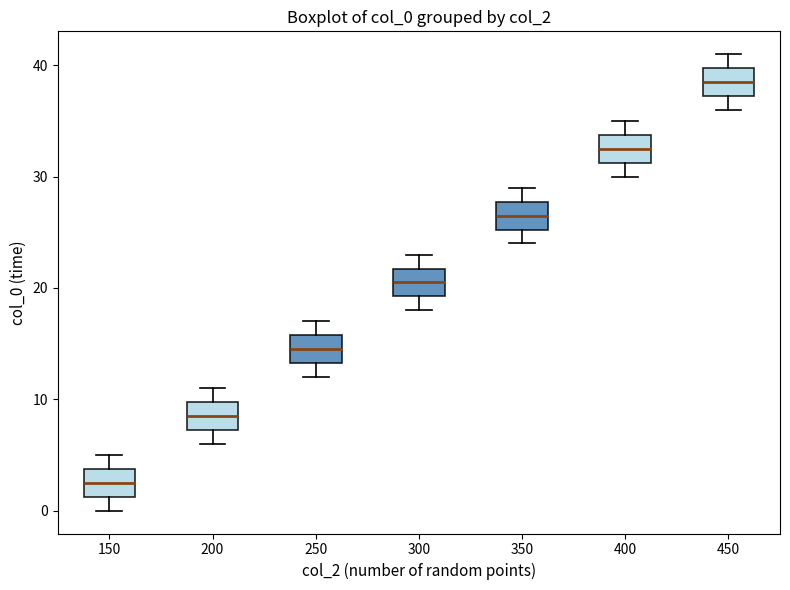

Reading left to right, read every box against the y-axis: the position of its median line, the range the box covers, and the ends of its whiskers. The values are not printed on the chart, so give them approximately, as read against the axis.

150: median 3, box 1 to 4, whiskers 0 to 5
200: median 9, box 7 to 10, whiskers 6 to 11
250: median 15, box 13 to 16, whiskers 12 to 17
300: median 21, box 19 to 22, whiskers 18 to 23
350: median 27, box 25 to 28, whiskers 24 to 29
400: median 33, box 31 to 34, whiskers 30 to 35
450: median 39, box 37 to 40, whiskers 36 to 41